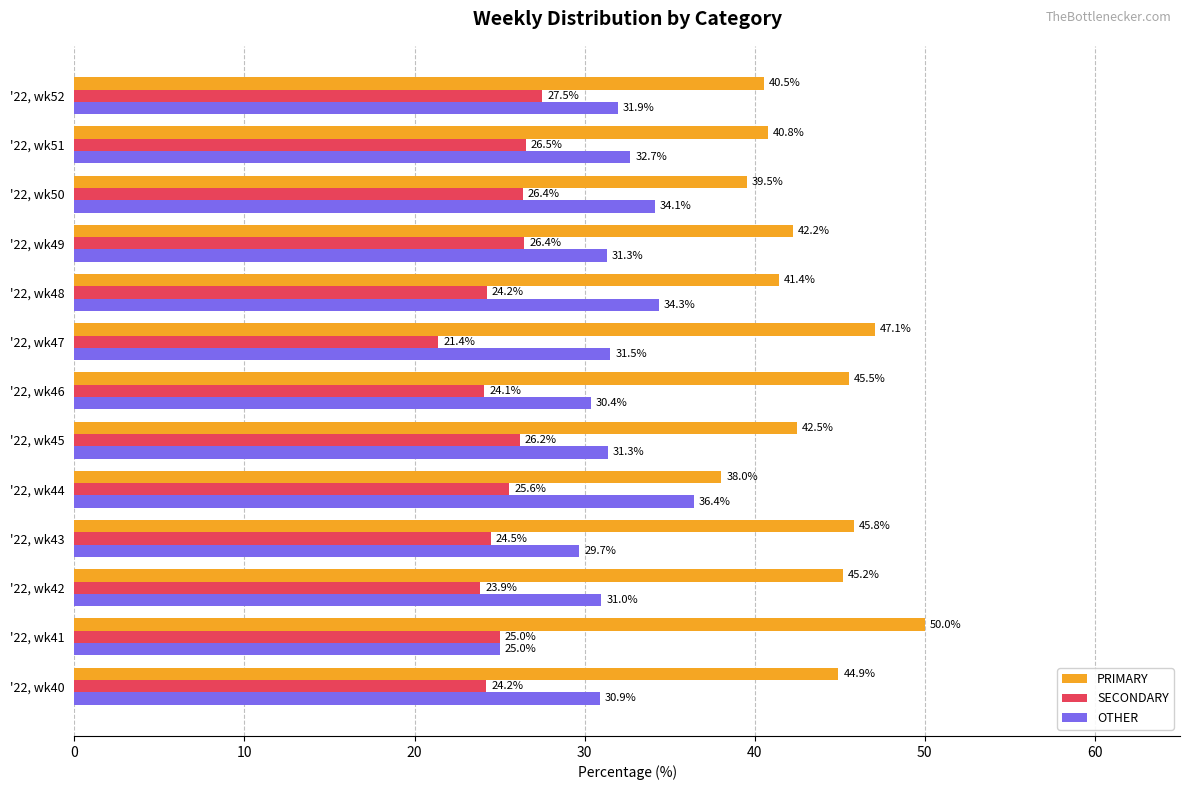

At how many categories does at least one series exceed 31?

13